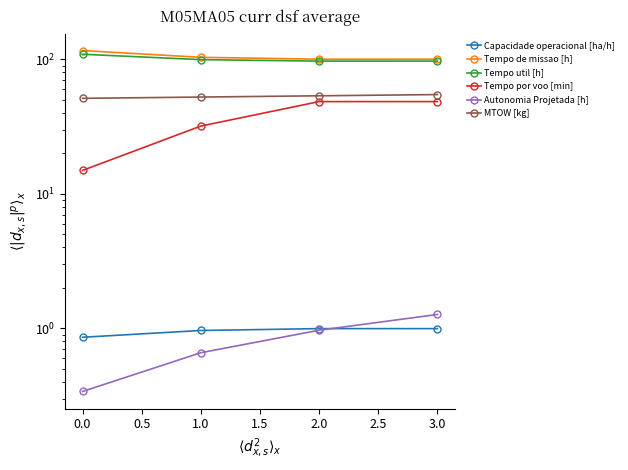

Which series has the largest total across all categories?

Tempo de missao [h]